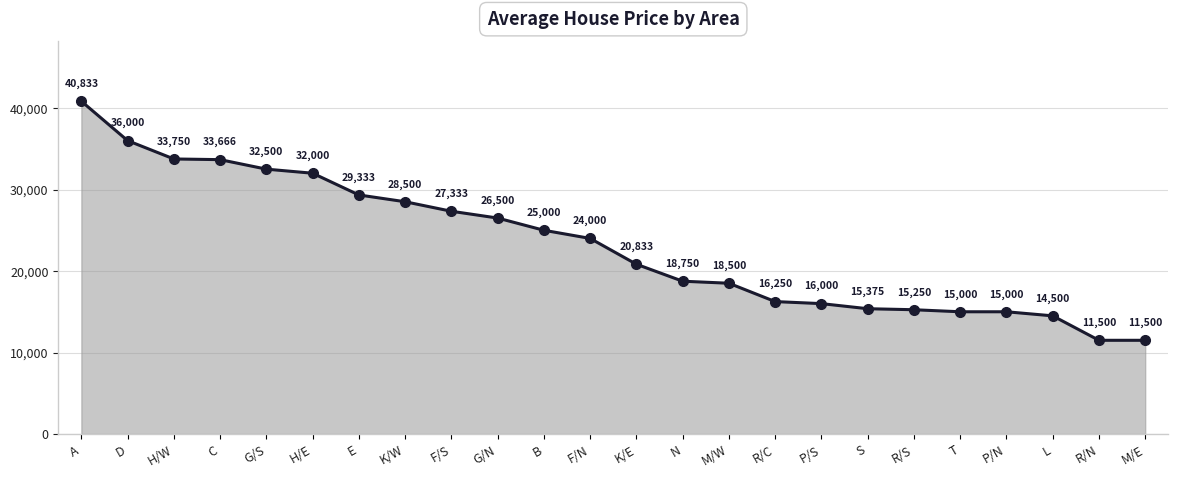

How many data points does each series have?

24